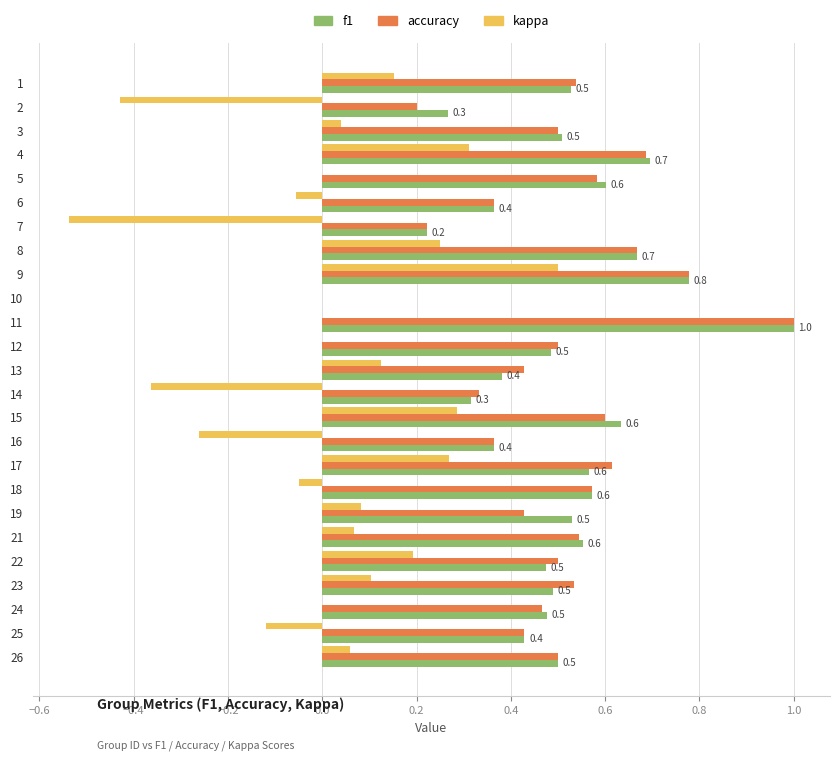

Is it true that kappa equals -0.2 at 2?

False